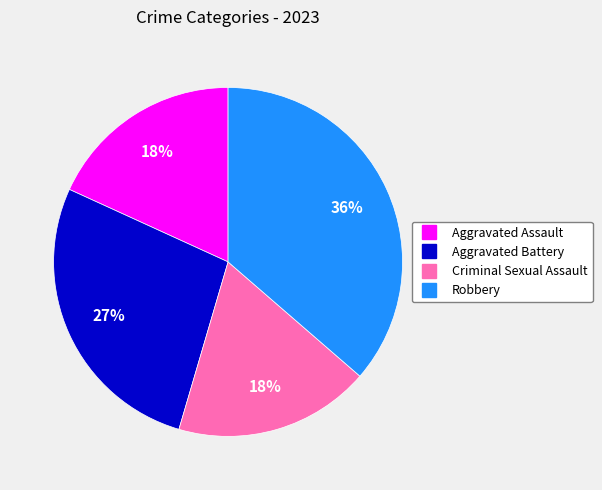

Is there any slice that represents more than half of the pie?

No